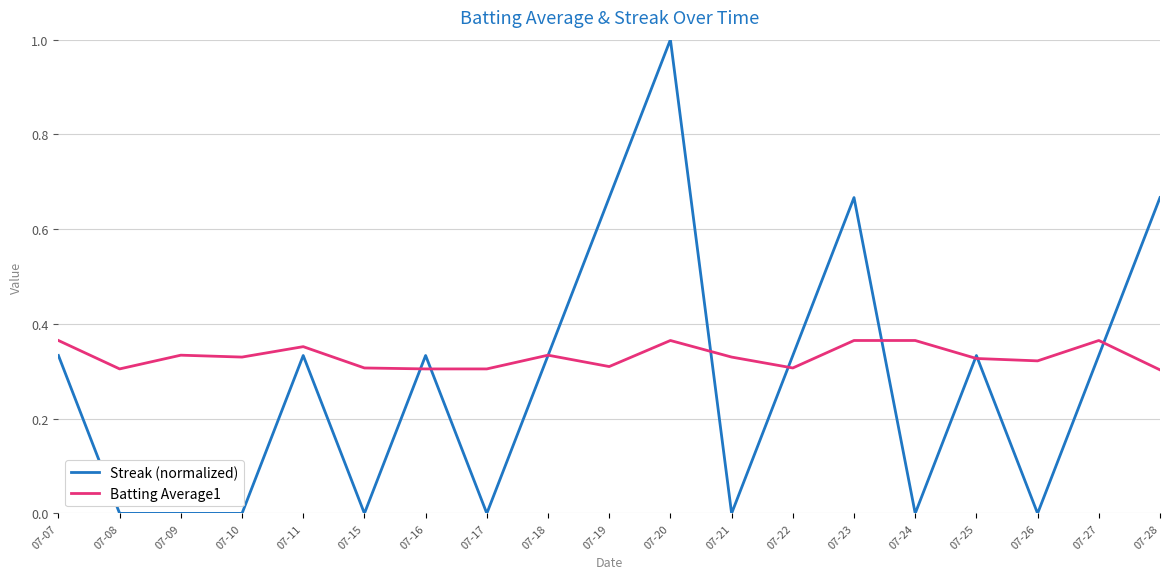

True or false: Streak (normalized) has a value of 0.0 at 07-09.

True